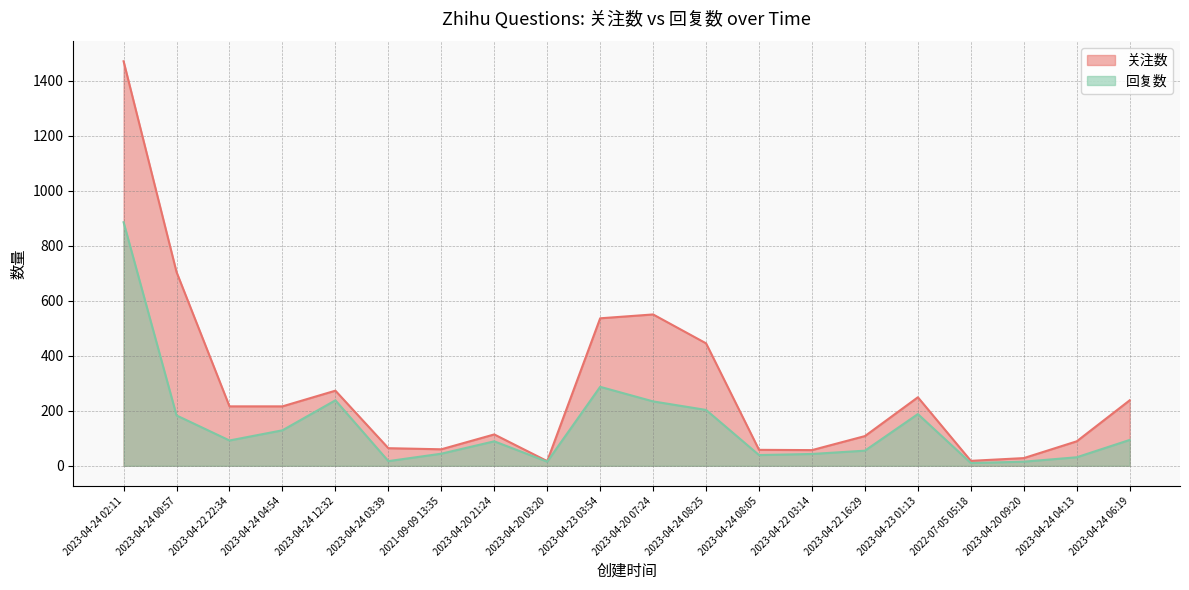

What is the sum of the 关注数 values at 2023-04-20 09:20 and 2023-04-23 03:54?

564